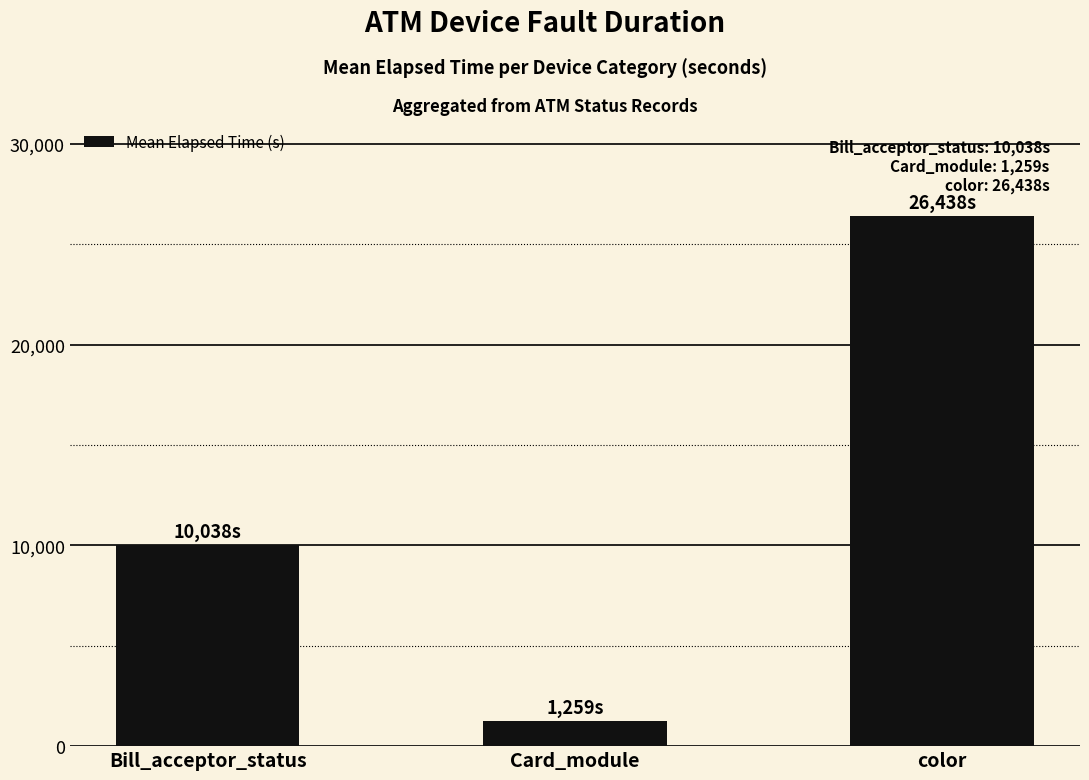

What is the difference between the values at Bill_acceptor_status and color?

16400